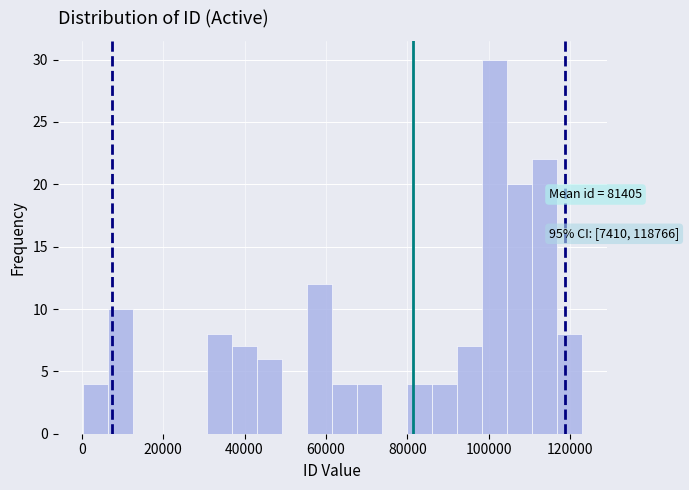

Around what value on the x-axis is the tallest bar? Give the approximate position of its centre, as read against the axis.

102000